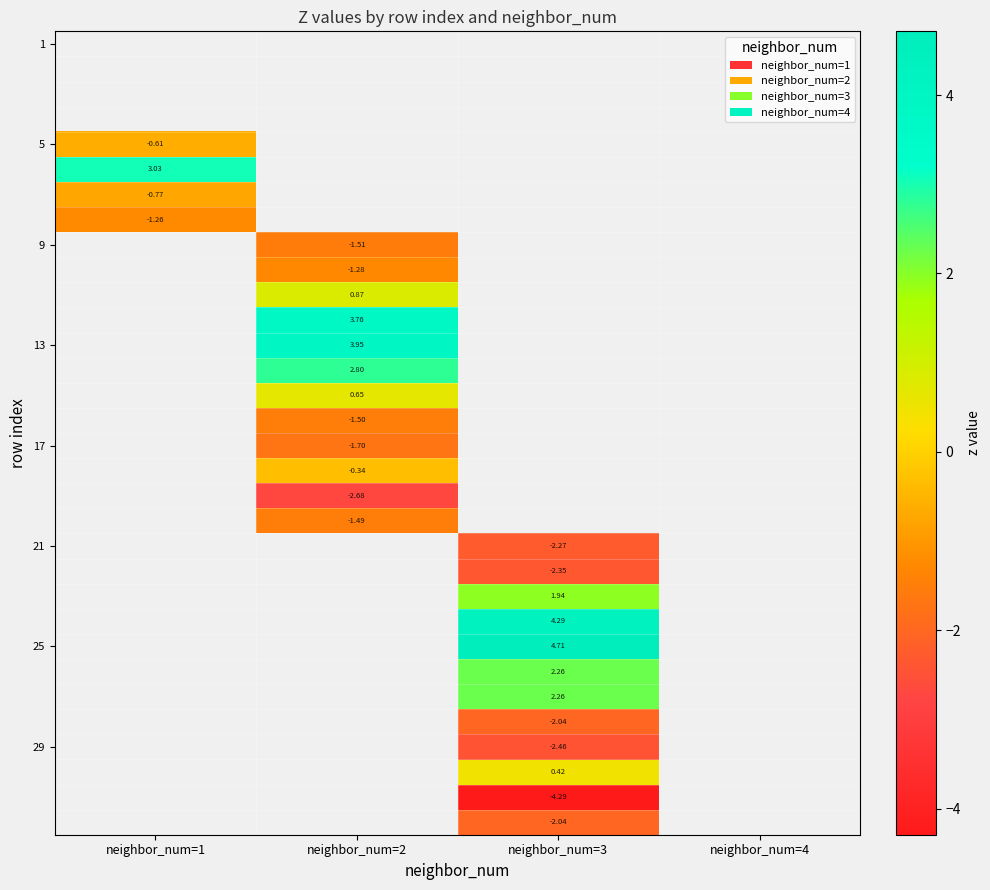

At which category does the chart reach its minimum across all series?

neighbor_num=3